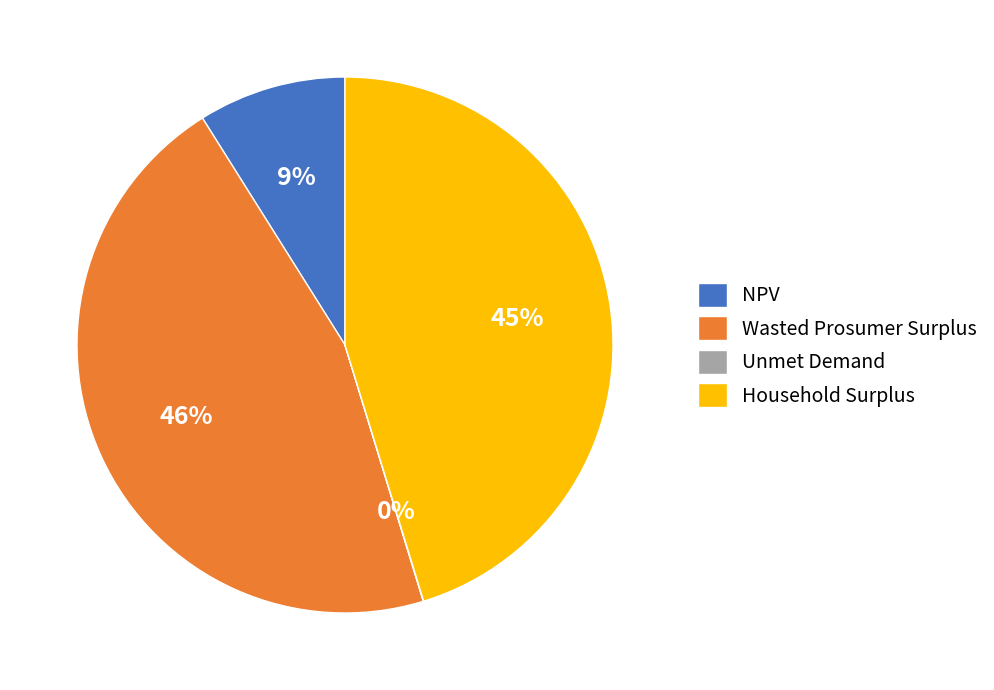

True or false: Household Surplus accounts for 59% of the total.

False